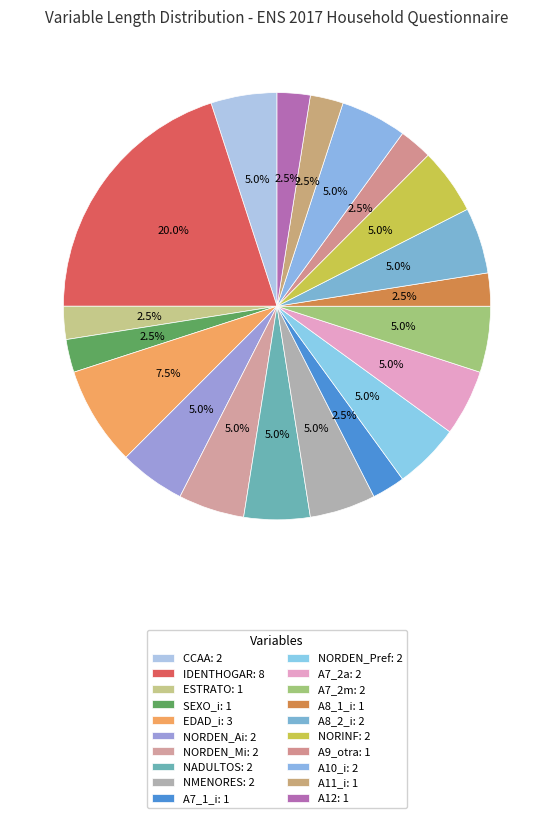

Combined, do A7_2a and ESTRATO account for over 50%?

No